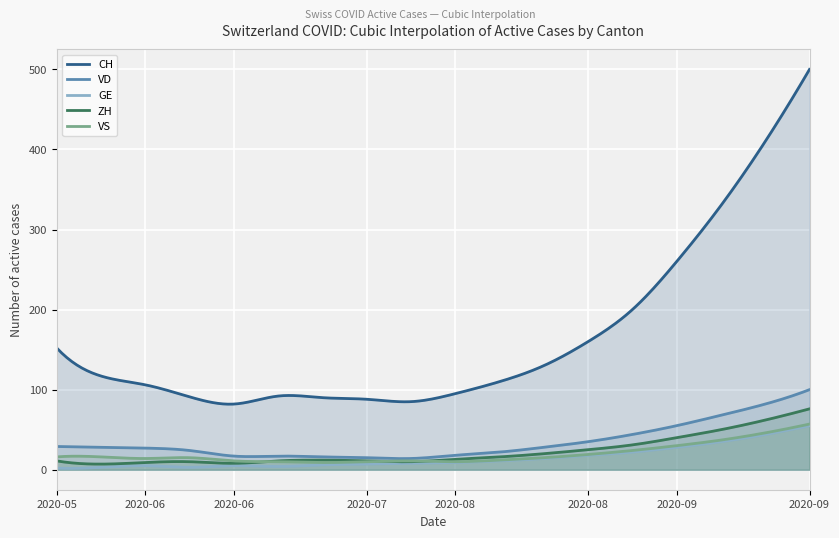

How many categories are shown in the chart?

300